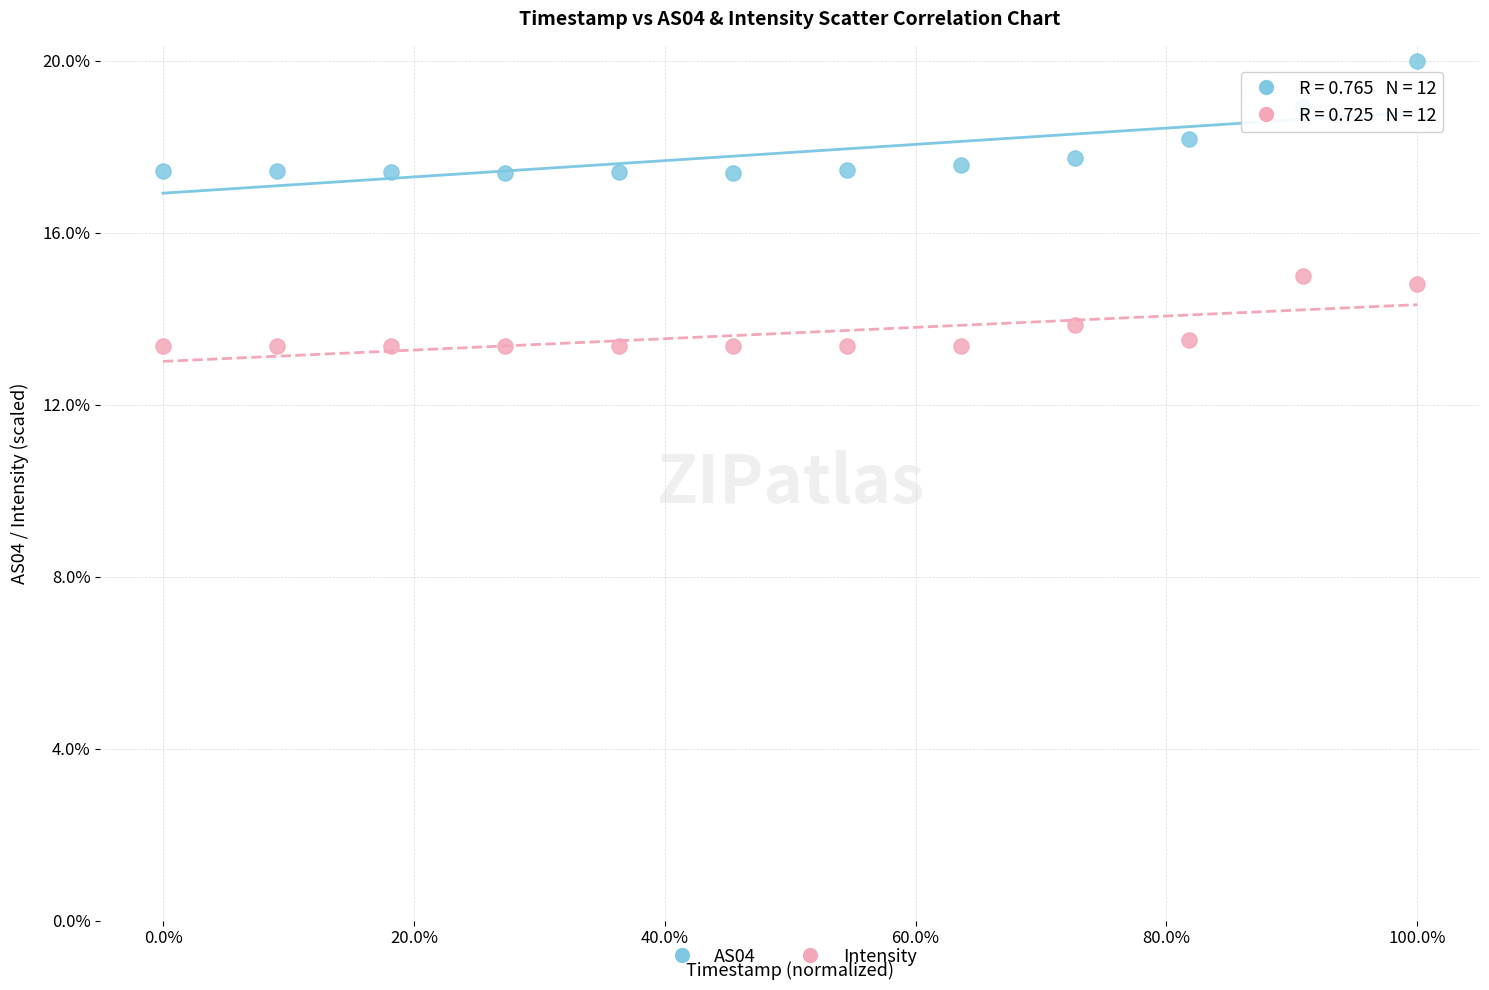

Across all data points, what is the range of X values (max minus min)?

100.0